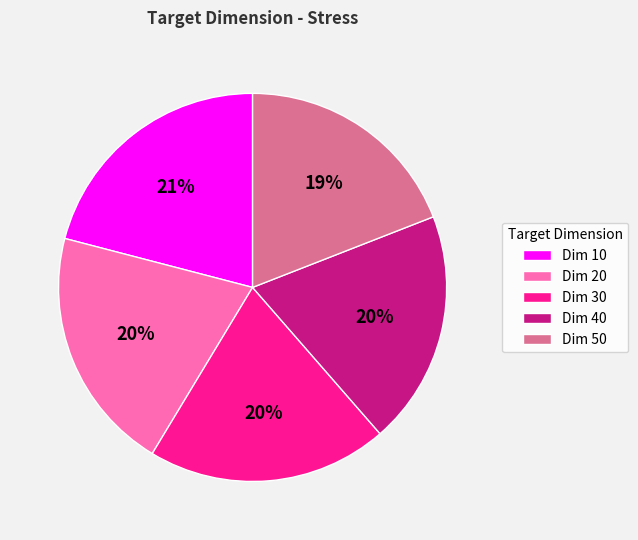

How many slices are in this pie chart?

5